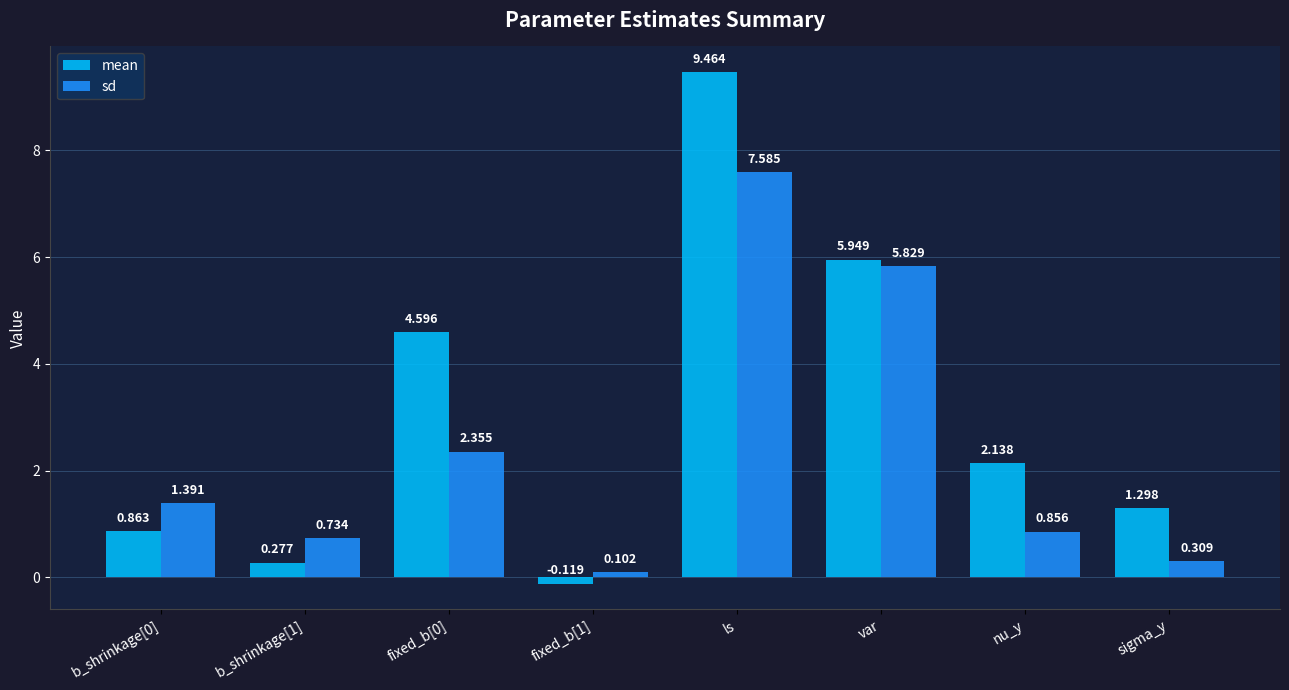

How many series are shown in this chart?

2